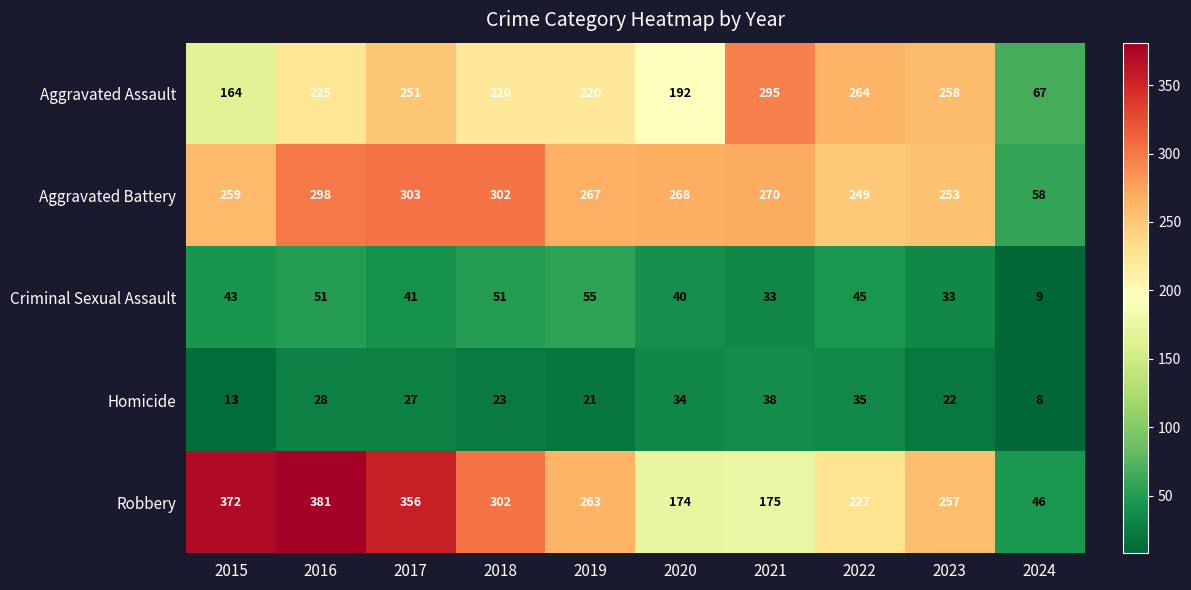

At which category is the sum across all series the highest?

2016